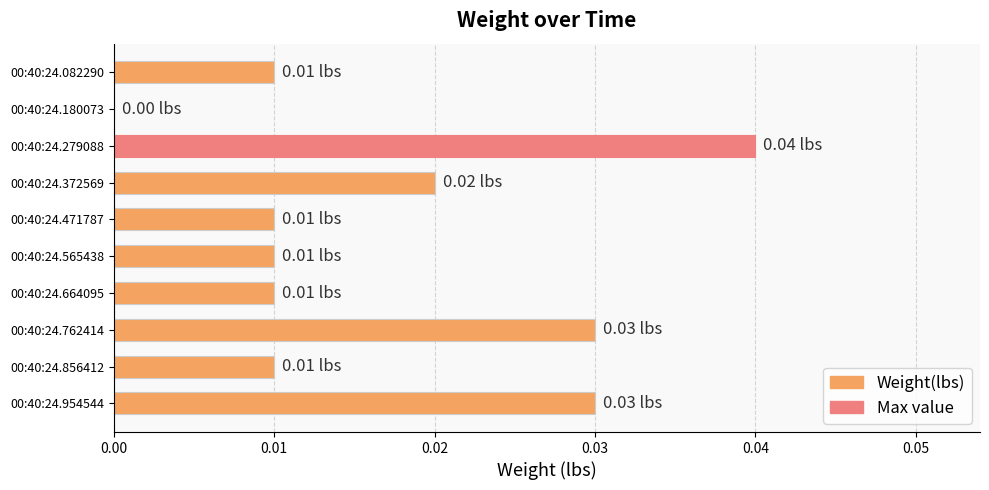

Which has a higher value, 00:40:24.372569 or 00:40:24.180073?

00:40:24.372569